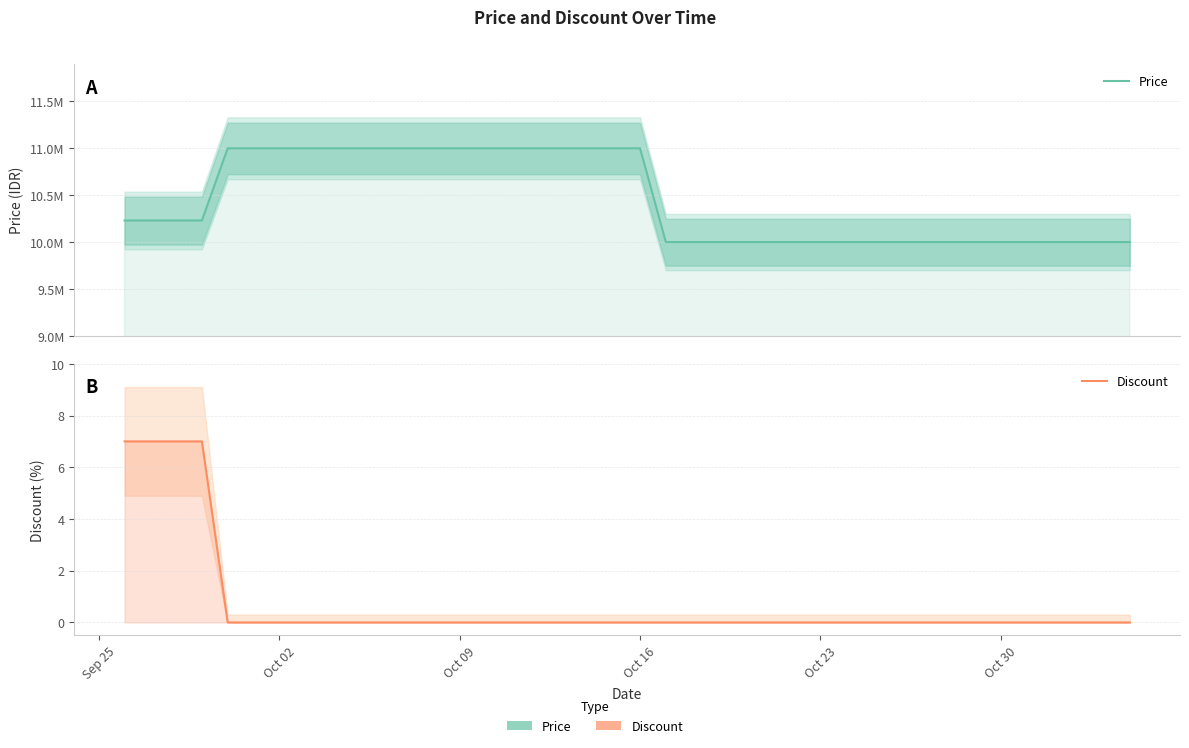

Which series has the widest spread of values?

Price